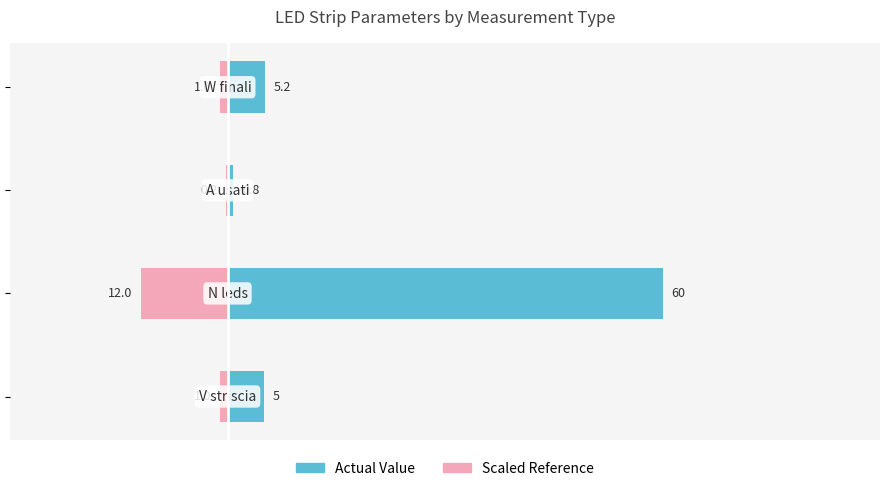

Where does the Scaled Reference series first go above -1?

2